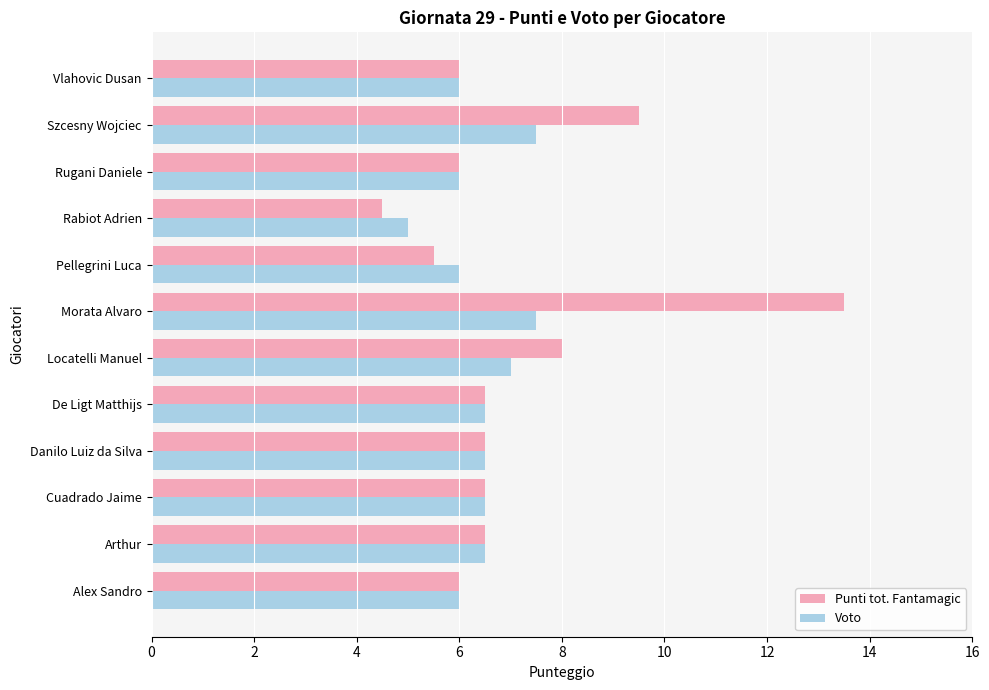

Is it true that Punti tot. Fantamagic equals 6.0 at Rugani Daniele?

True